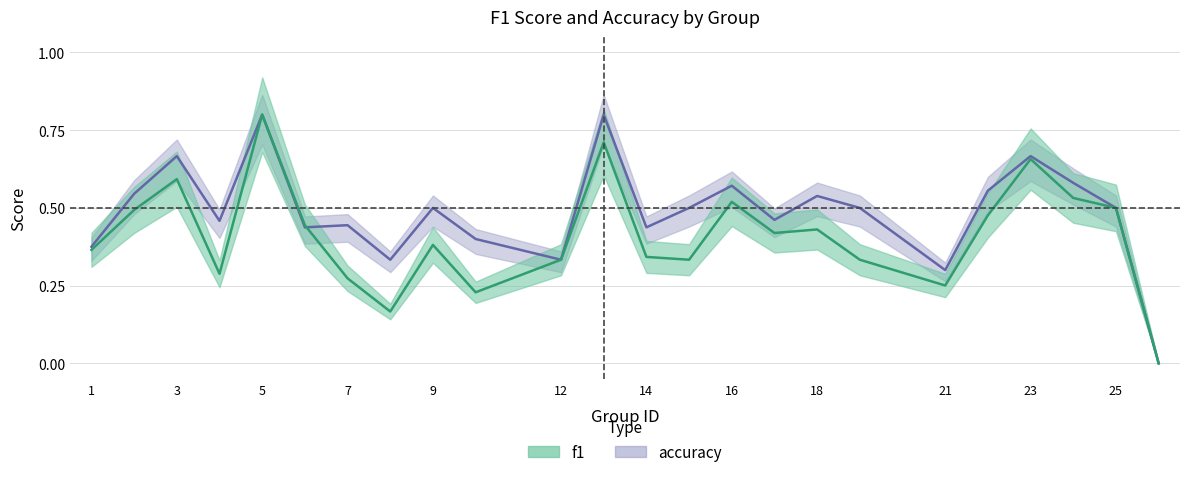

What is the difference between the f1 values at 26 and 17?

0.4